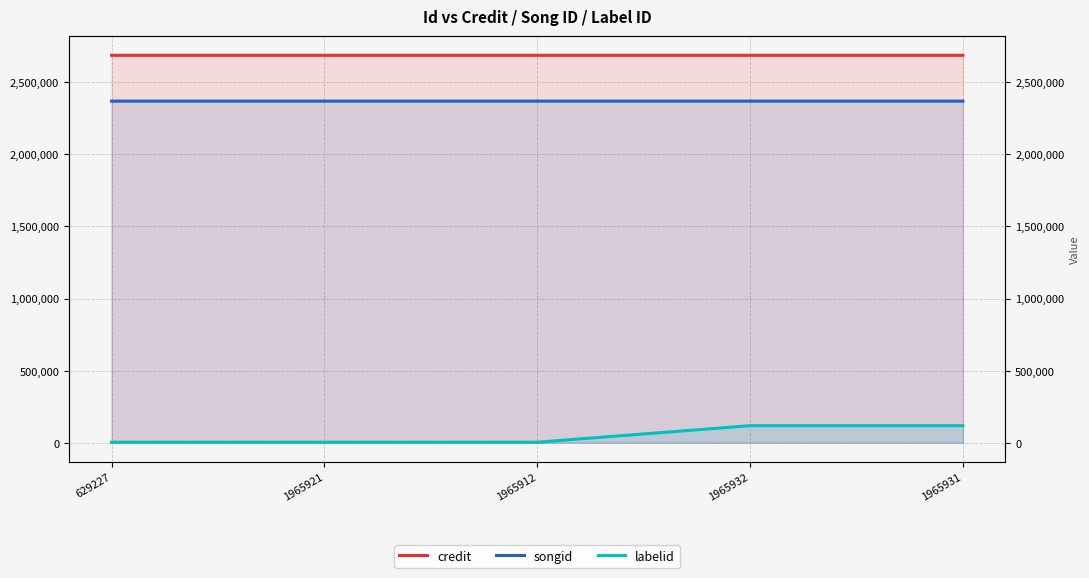

What is the approximate value of songid at 1965931?

2369174